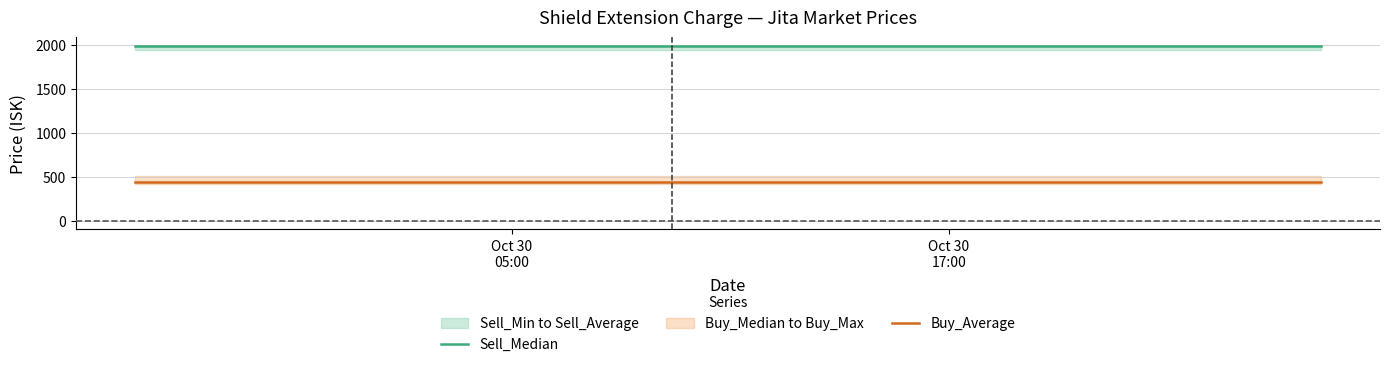

True or false: Buy_Average and Sell_Median cross at least once.

False